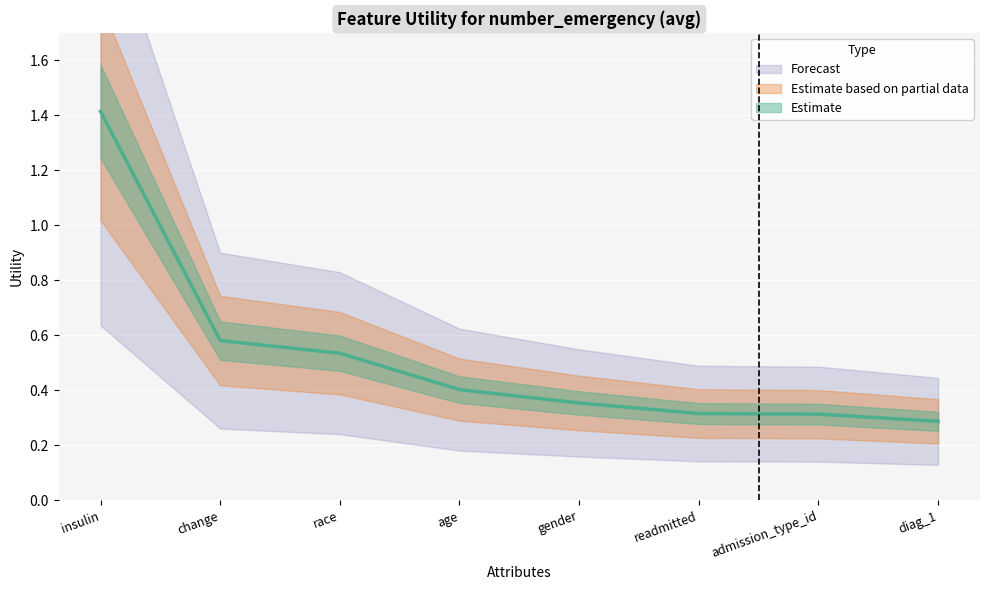

What is the smallest value displayed?

0.3